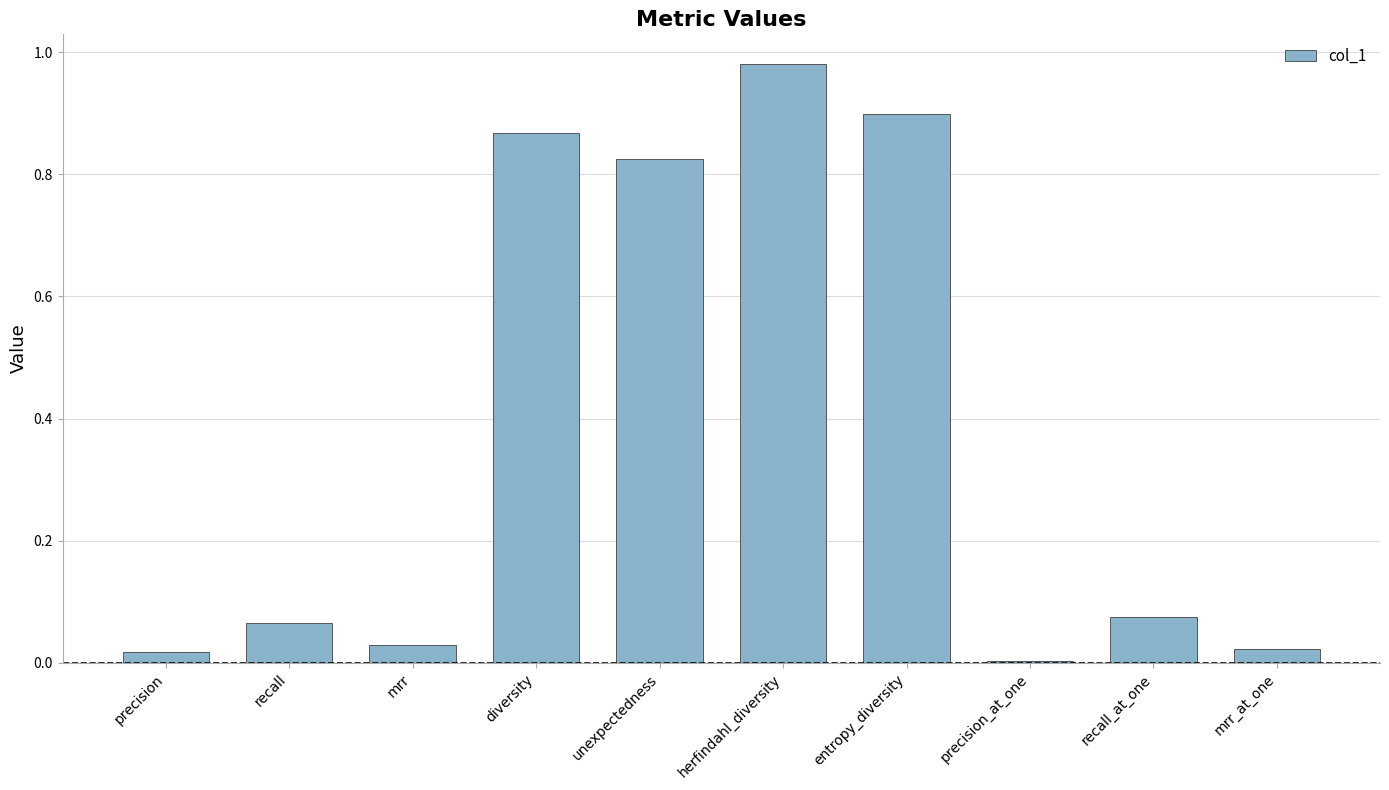

What is the average value?

0.4